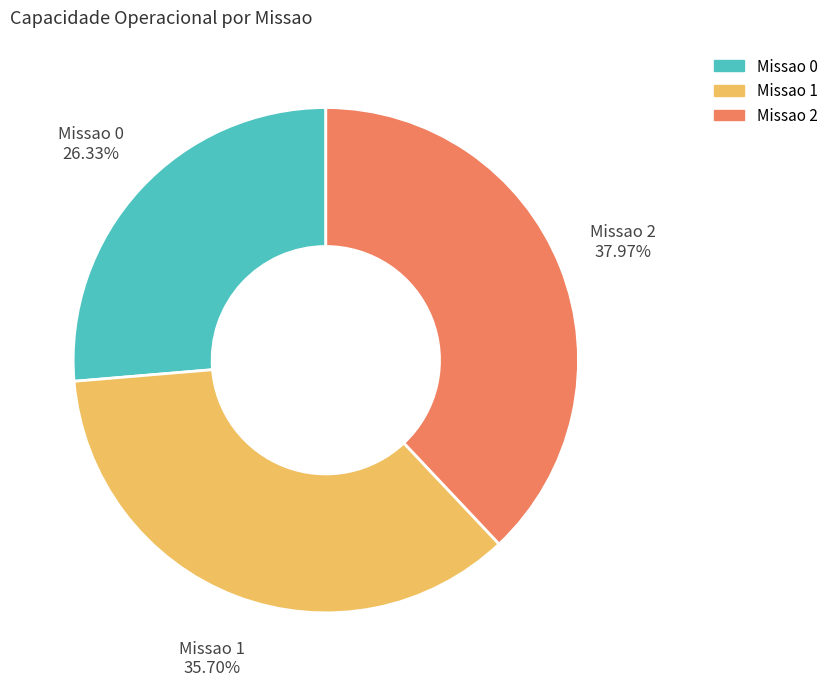

What percentage is NOT represented by Missao 0?

73.7%